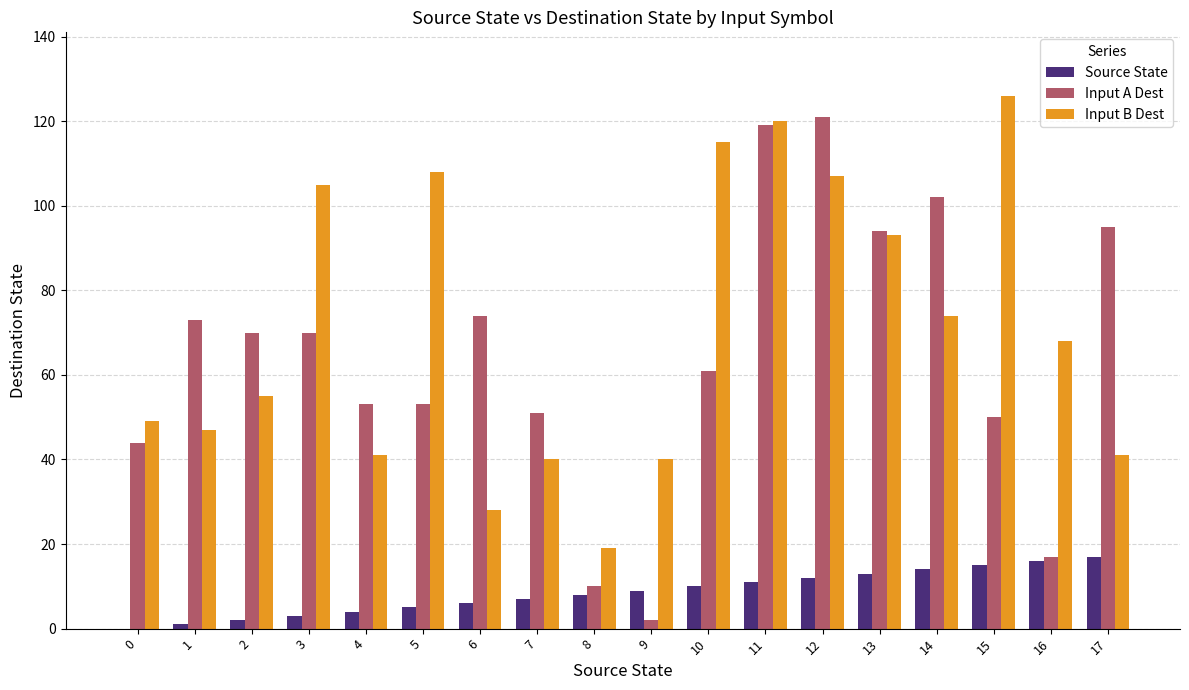

Which category has the highest value across all series?

15